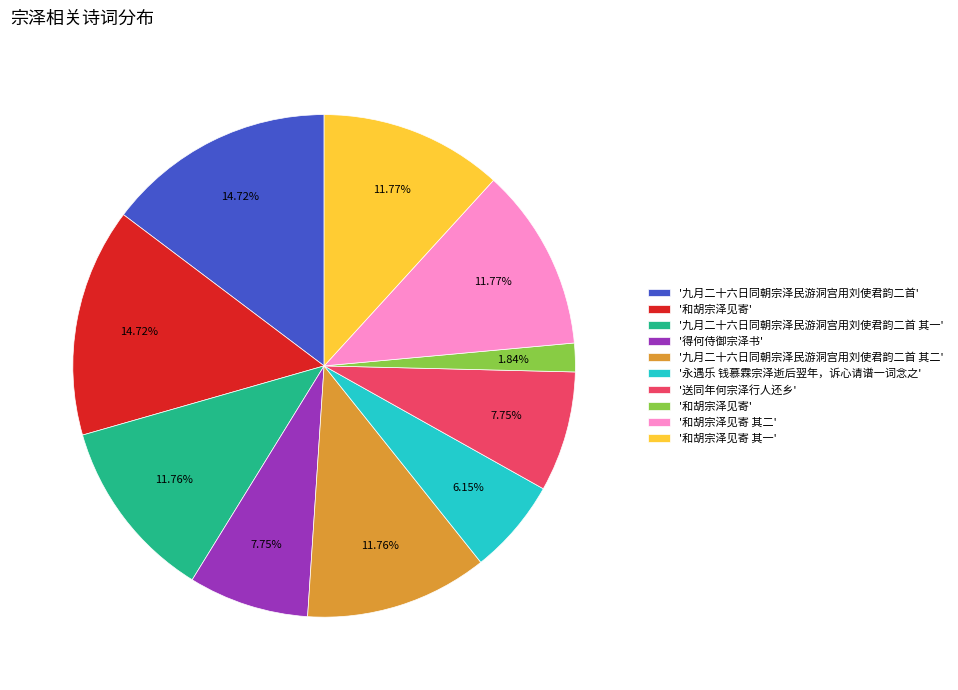

Does any single category account for the majority?

No